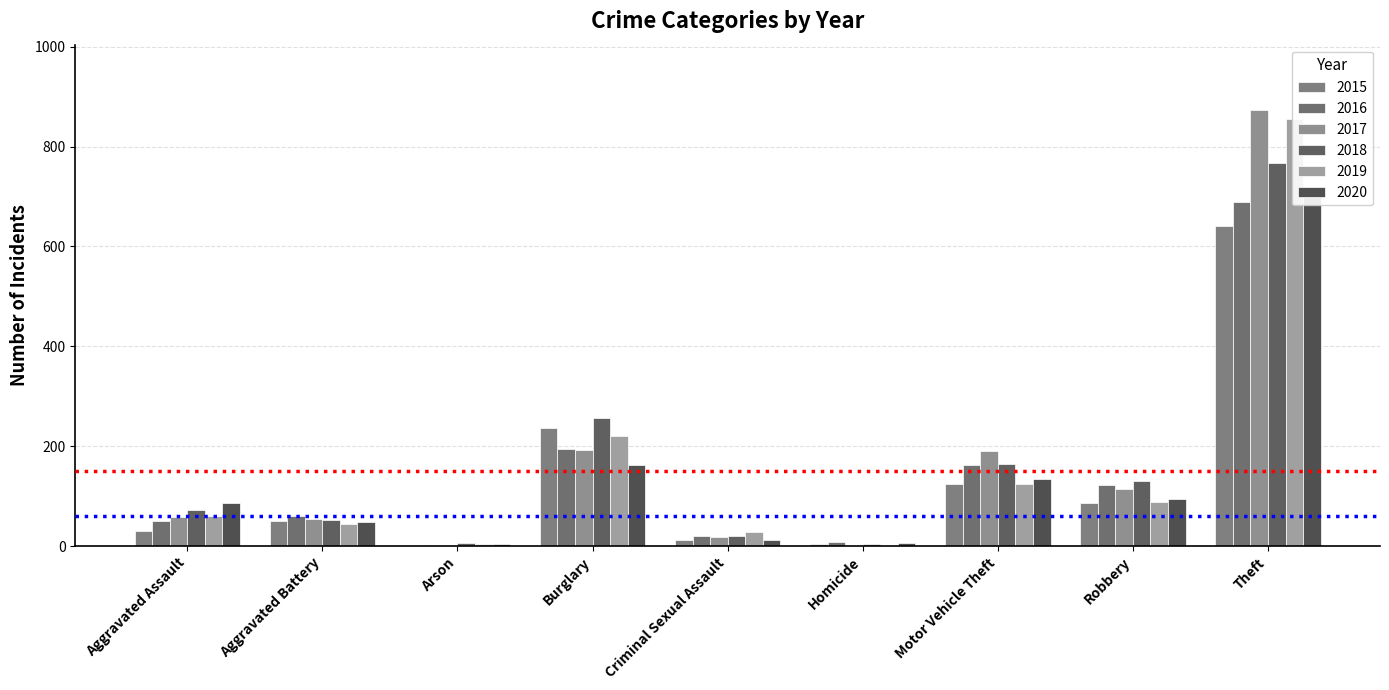

At which category is the sum across all series the highest?

Theft